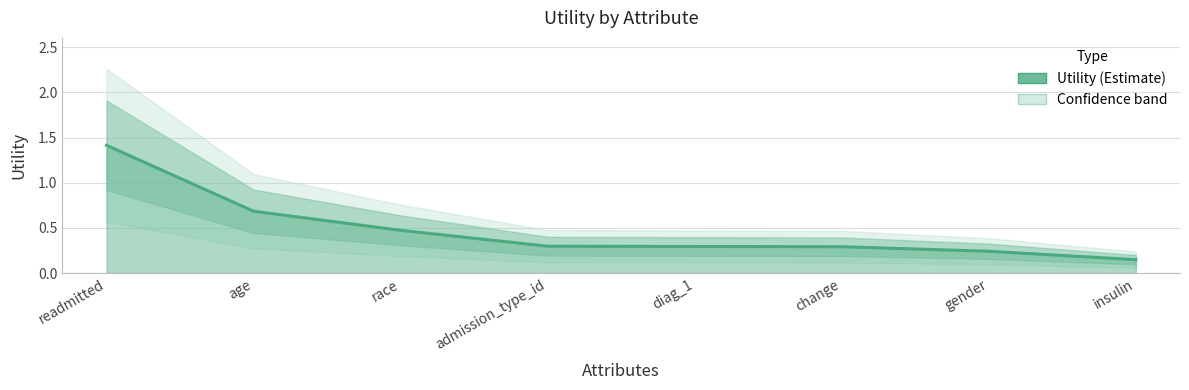

What is the label of the 4th point from the right?

diag_1